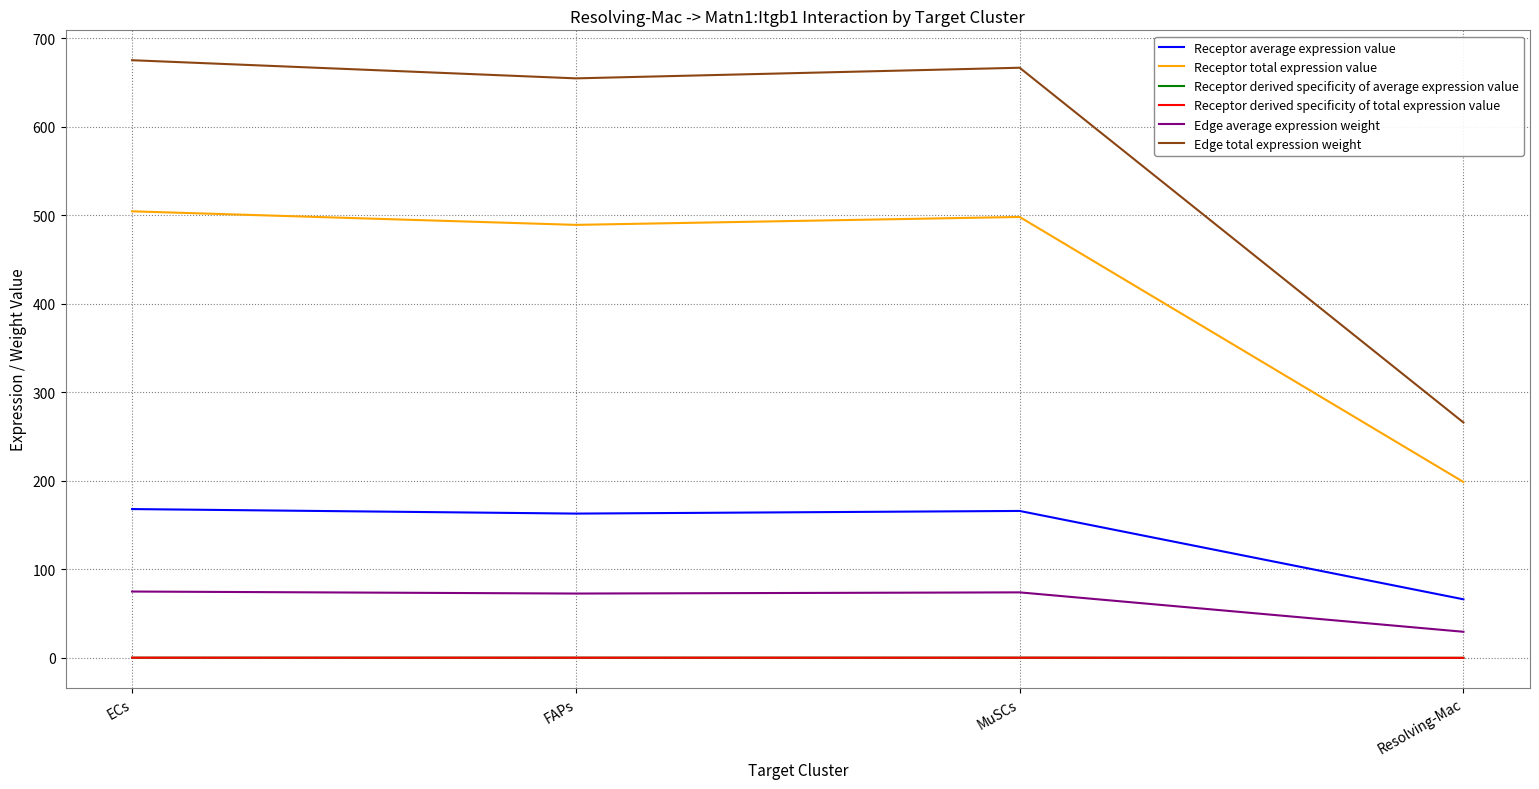

Does the chart display data point markers on the line(s)?

No